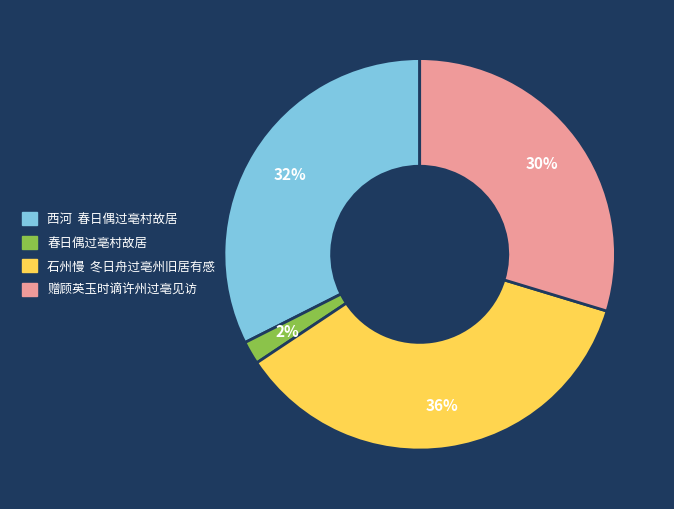

To the nearest percent, what is the difference between the largest and smallest slice percentages?

34%